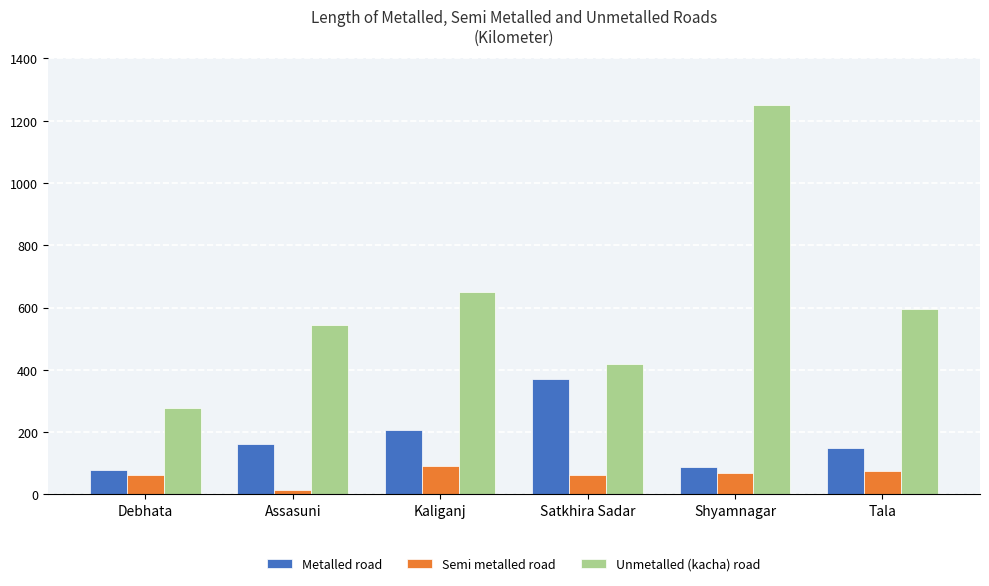

True or false: Semi metalled road has a value of 114.3 at Shyamnagar.

False